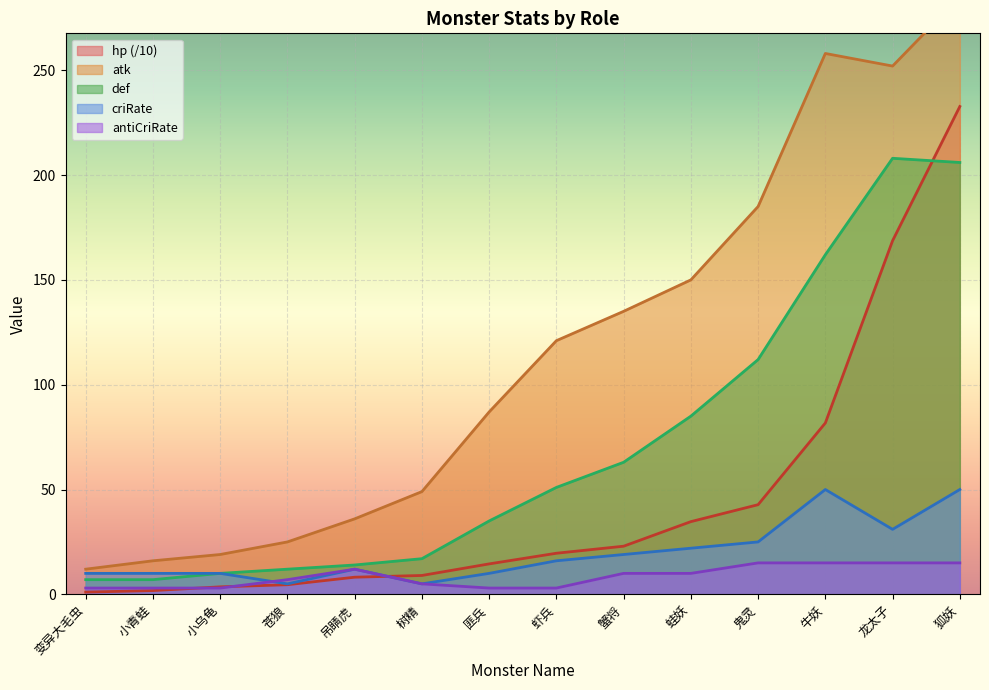

Which series has the widest spread of values?

atk